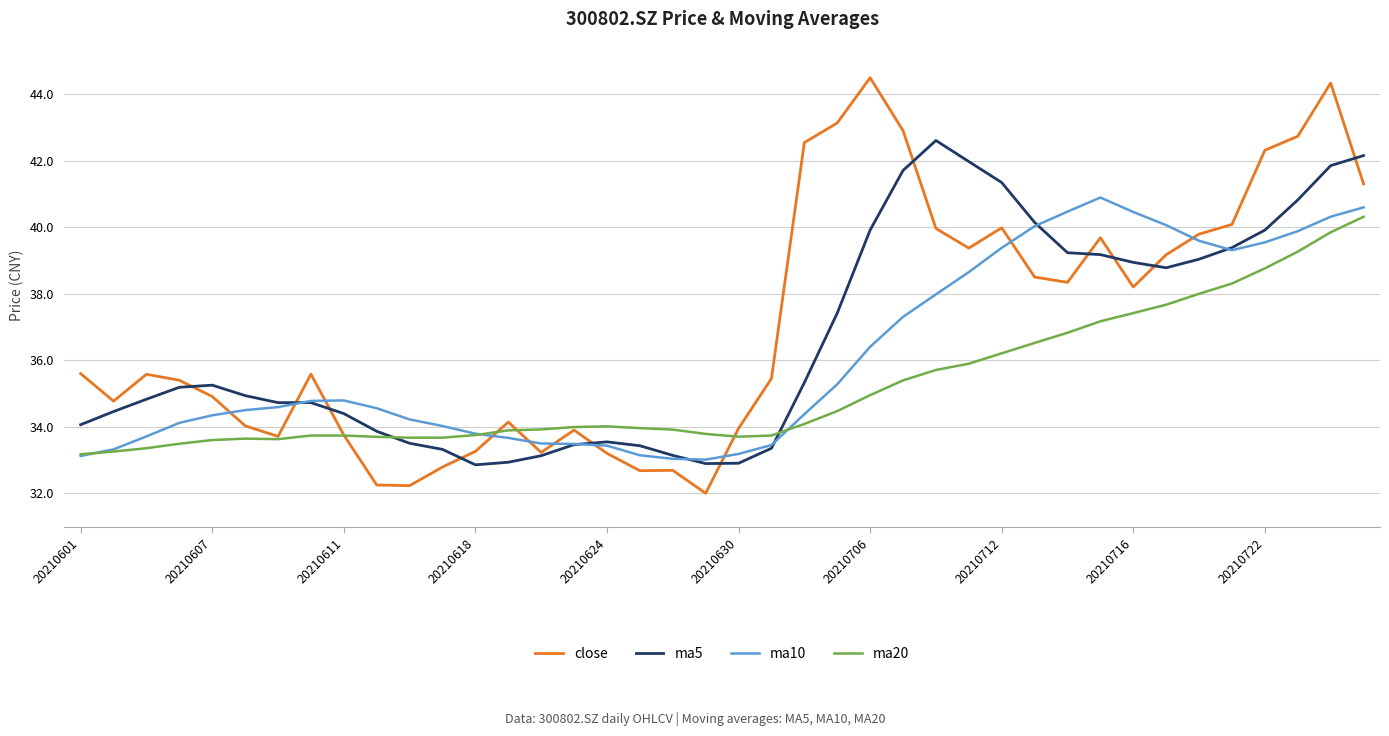

True or false: ma10 and close intersect in this chart.

True